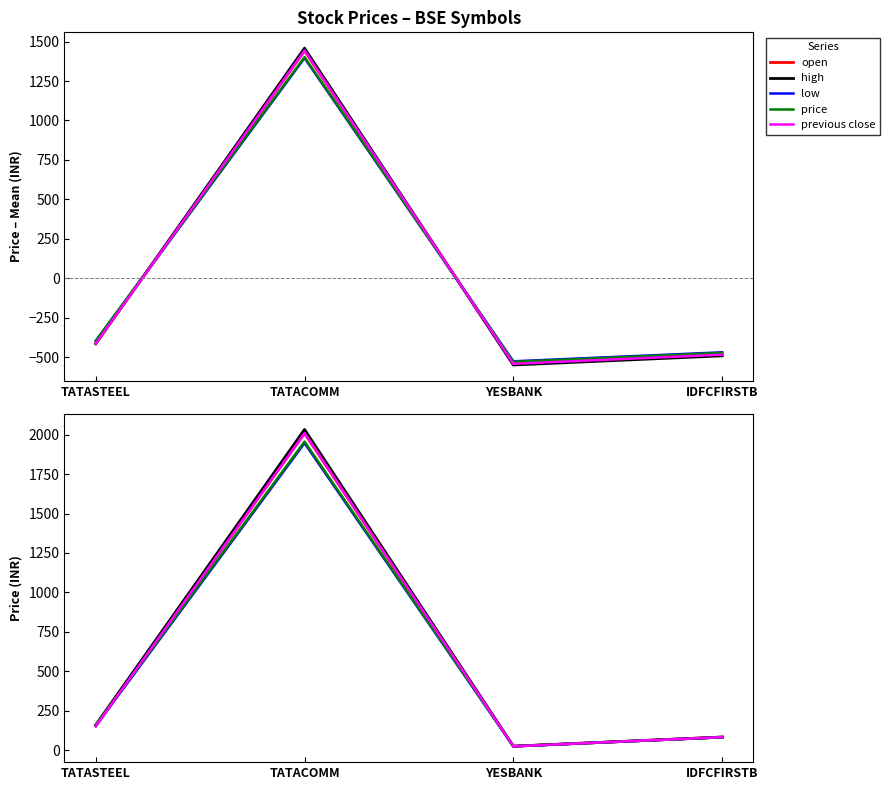

Which label corresponds to the largest value in the chart?

TATACOMM